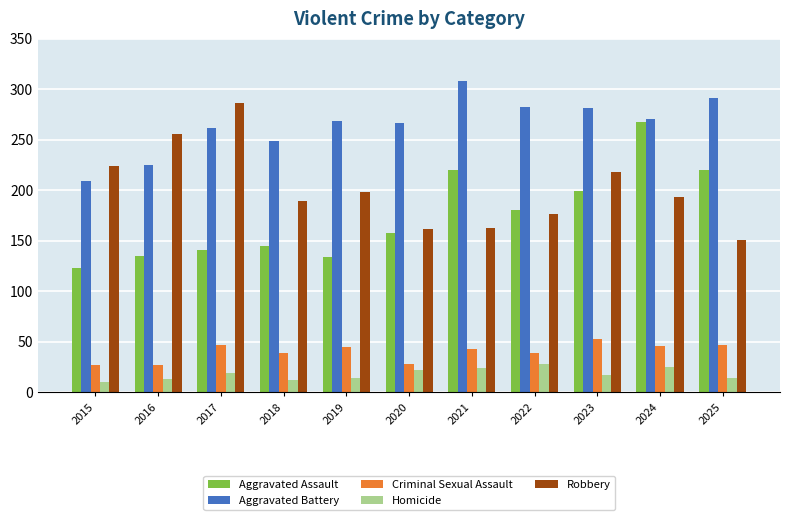

List the series in order of their peak value, lowest first.

Homicide, Criminal Sexual Assault, Aggravated Assault, Robbery, Aggravated Battery